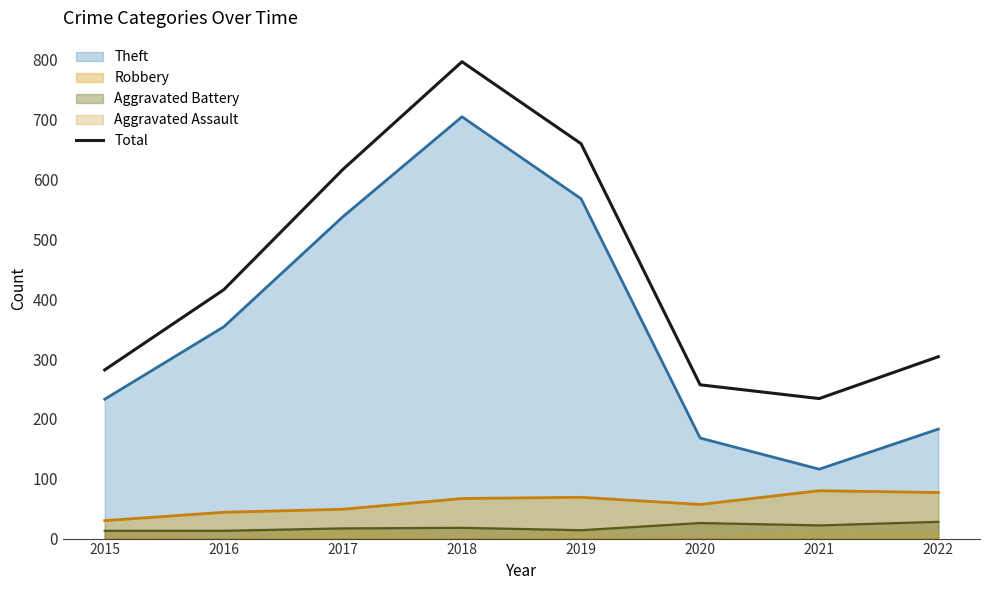

What is the sum of the values at 2015 and 2019?

942